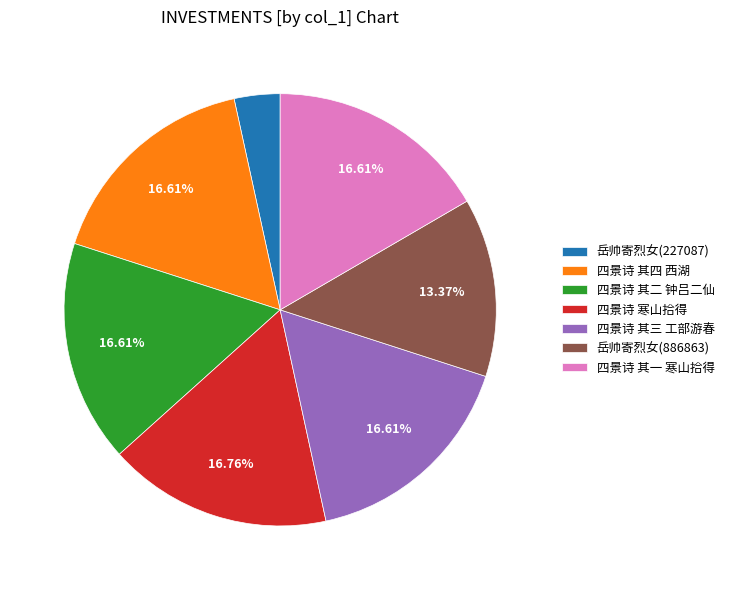

How many slices are in this pie chart?

7